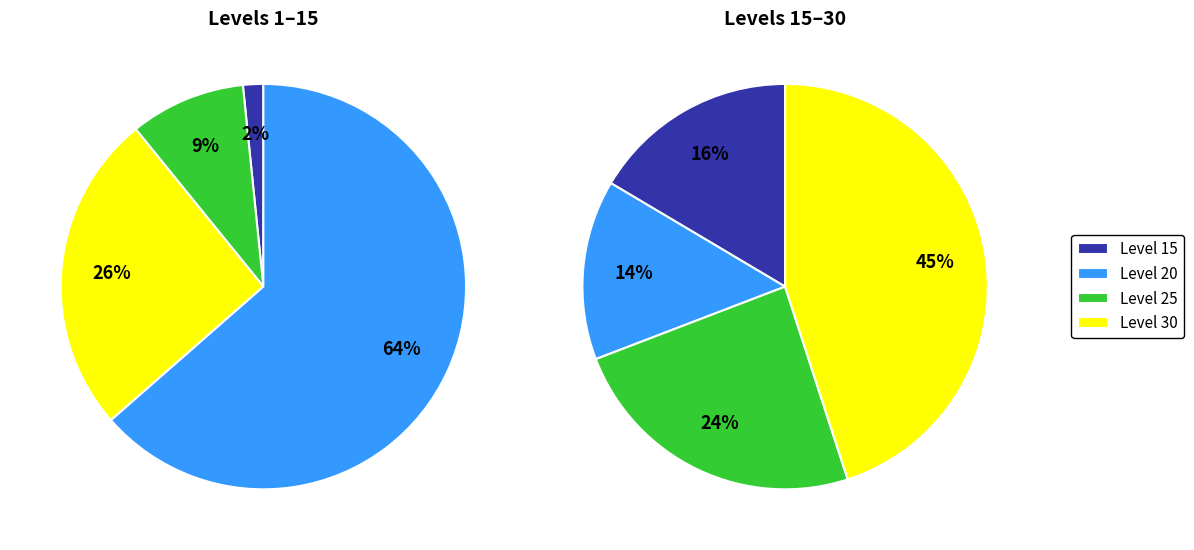

Which category has the biggest portion of the pie?

Level 30